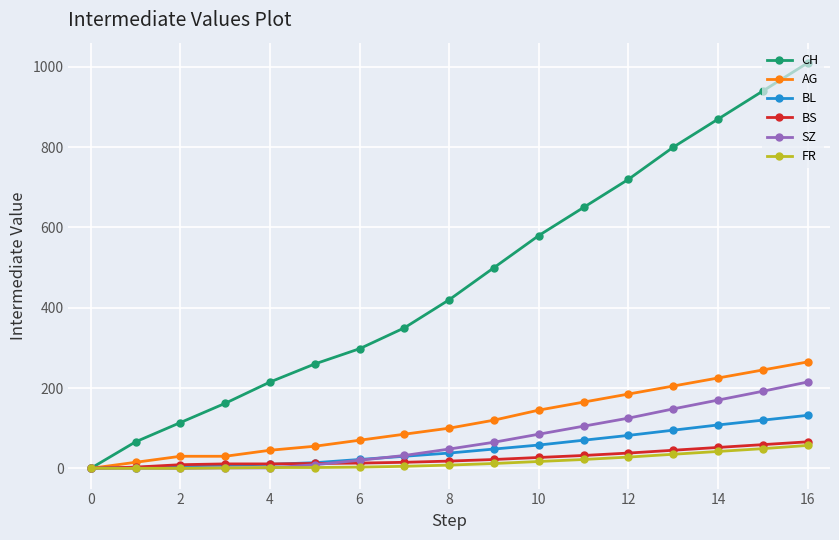

What are all the series names shown in the legend?

CH, AG, BL, BS, SZ, FR